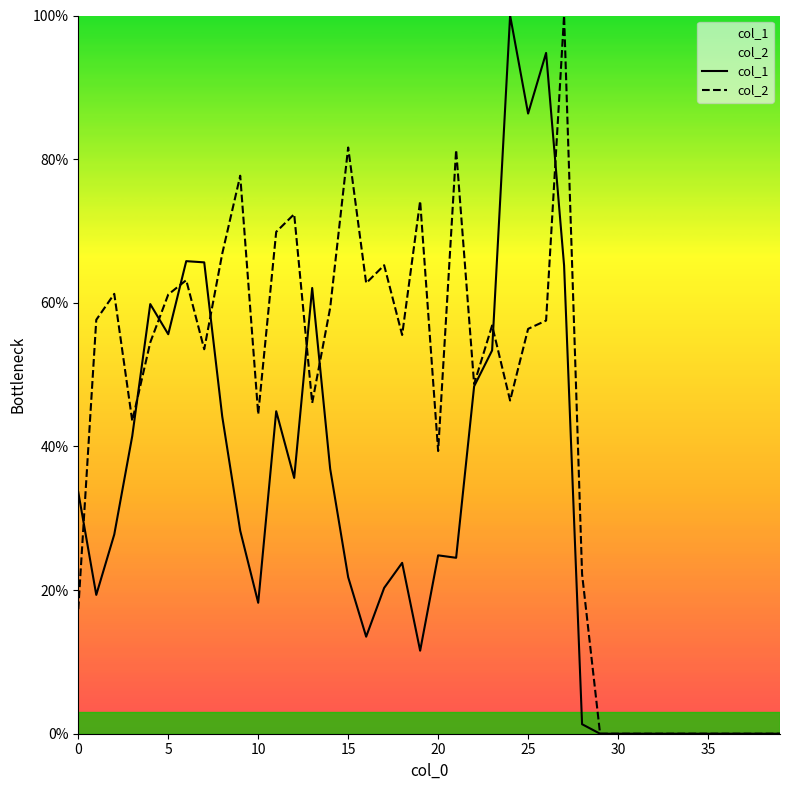

After their last crossing, which series has the higher values: col_2 or col_1?

col_2